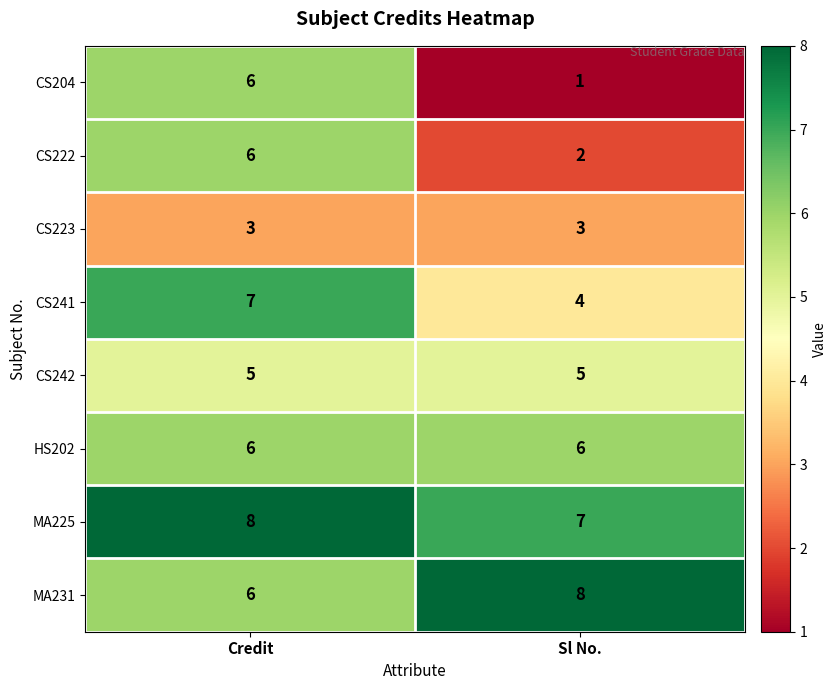

At which category is the sum across all series the highest?

Credit